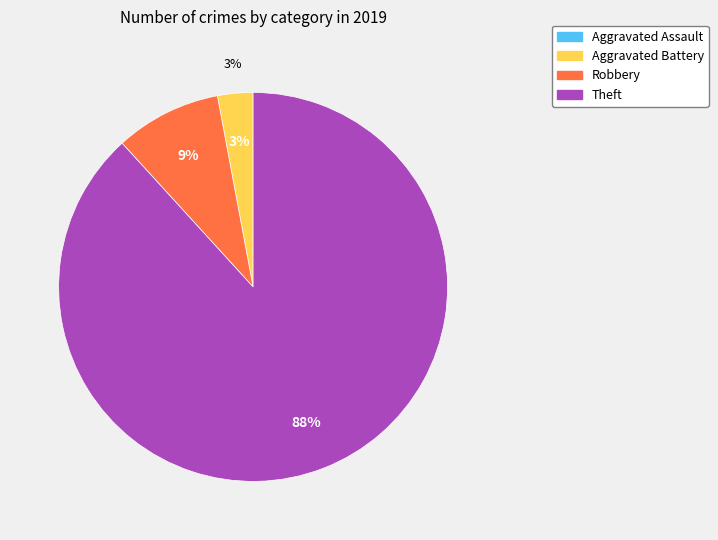

True or false: Robbery accounts for 18% of the total.

False